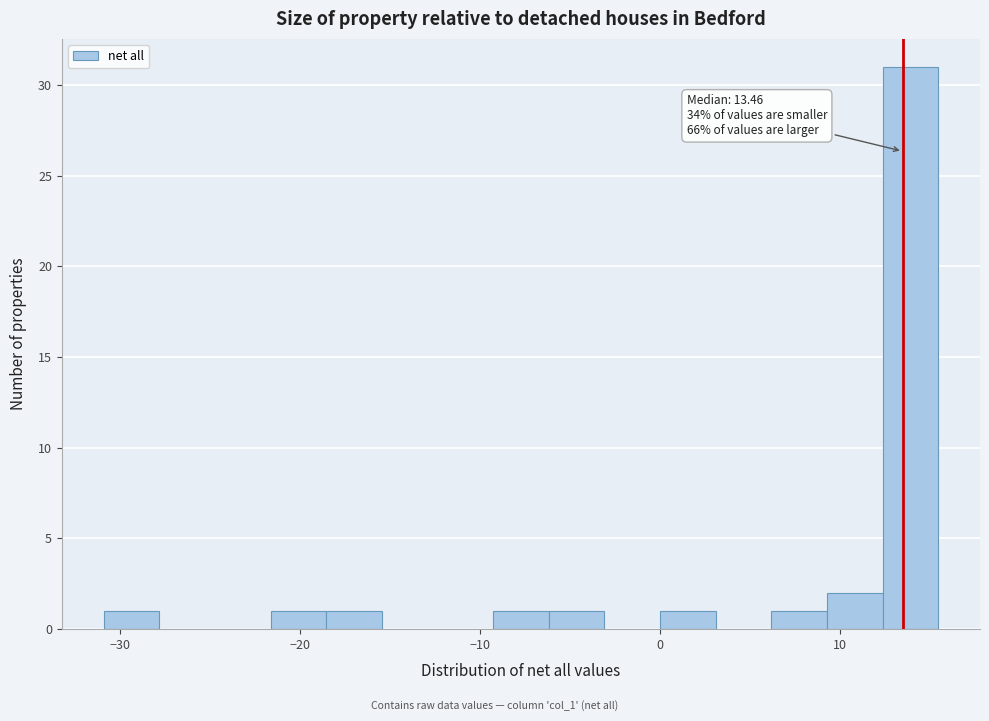

Read against the x-axis, roughly where is the centre of the tallest bar?

14